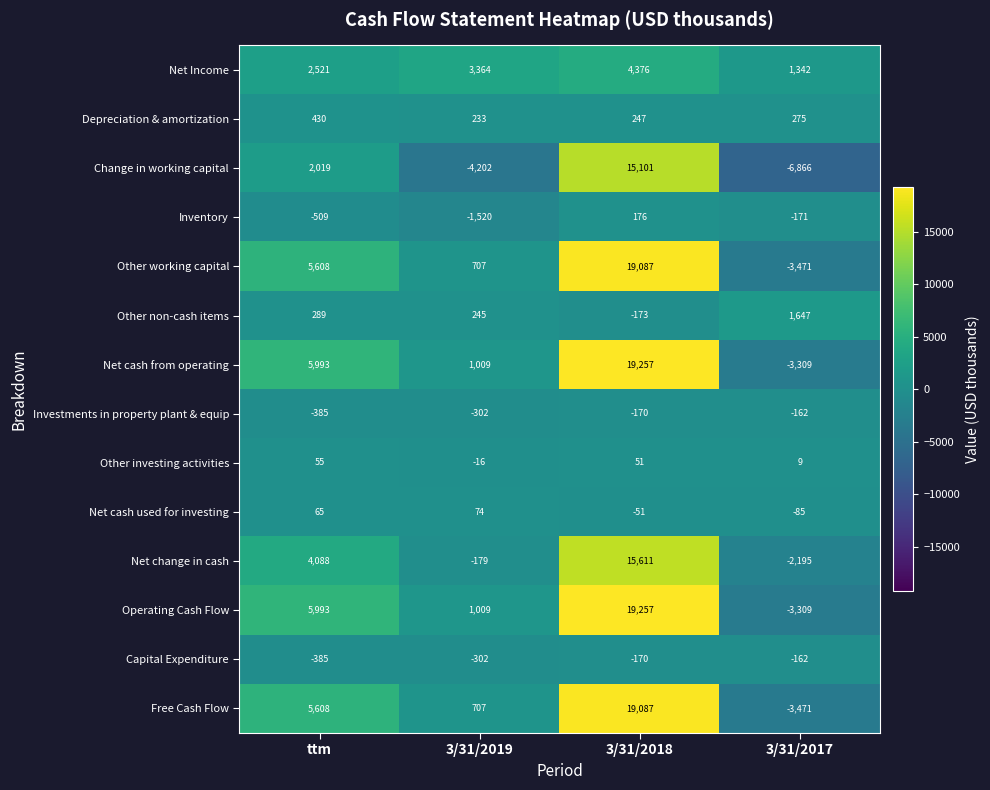

What is the total value across all series at 3/31/2018?

111686